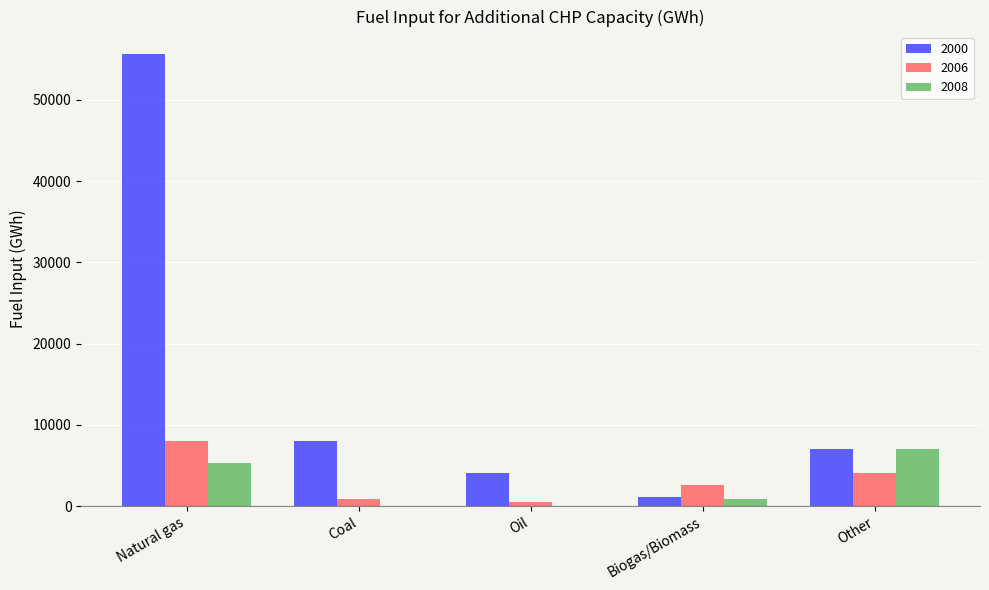

Which category has the highest value across all series?

Natural gas